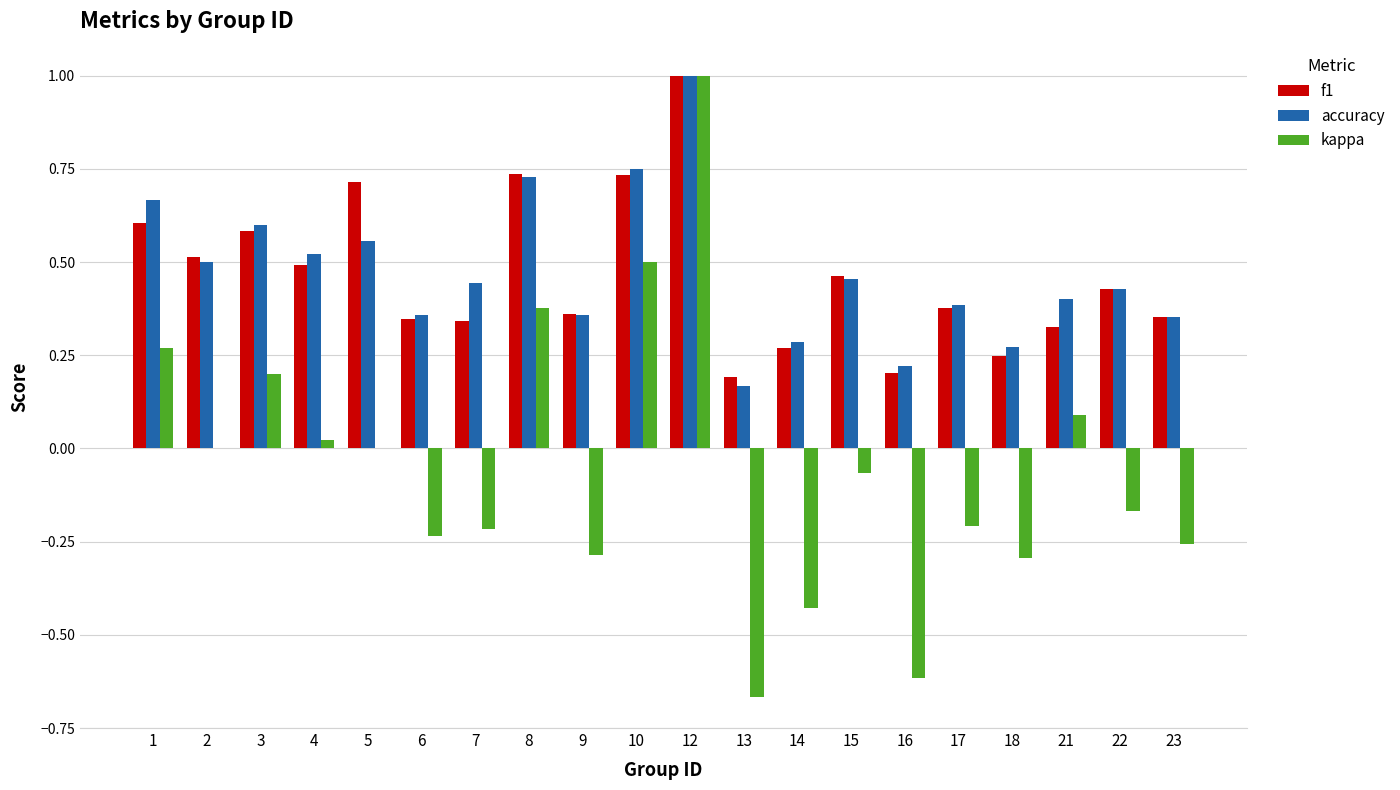

Where is accuracy nearest to the value 0?

13